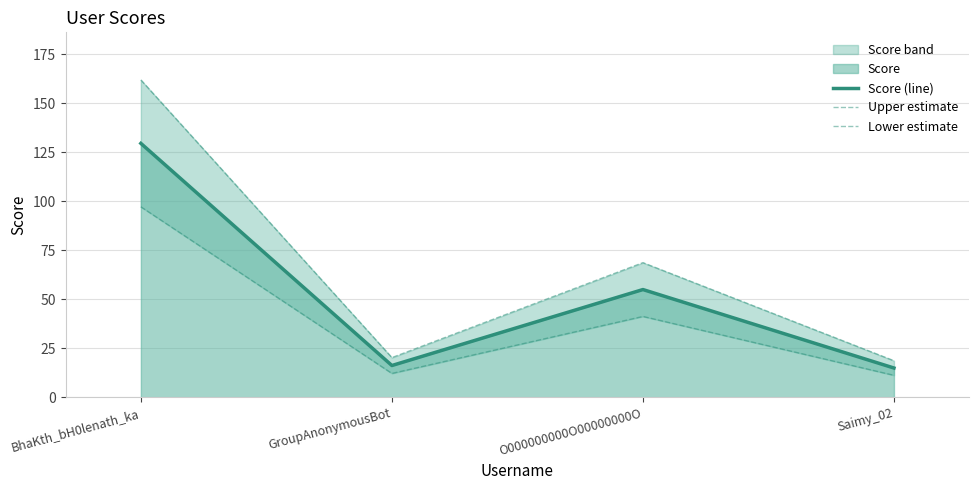

How many lines are shown in the chart?

3